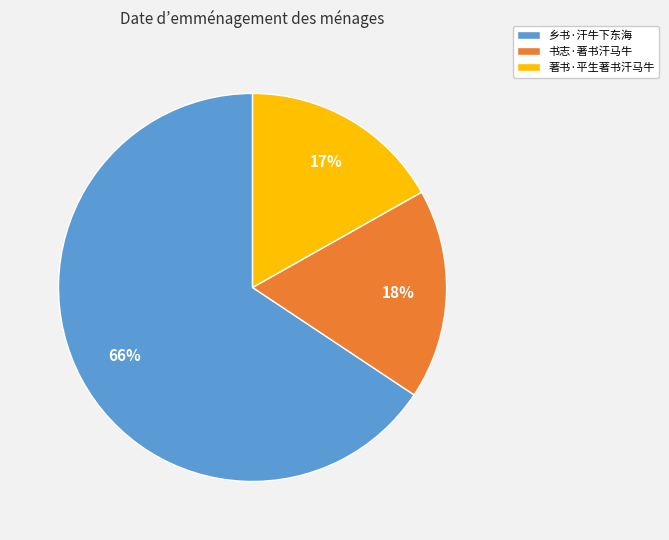

Count the number of slices in the pie.

3